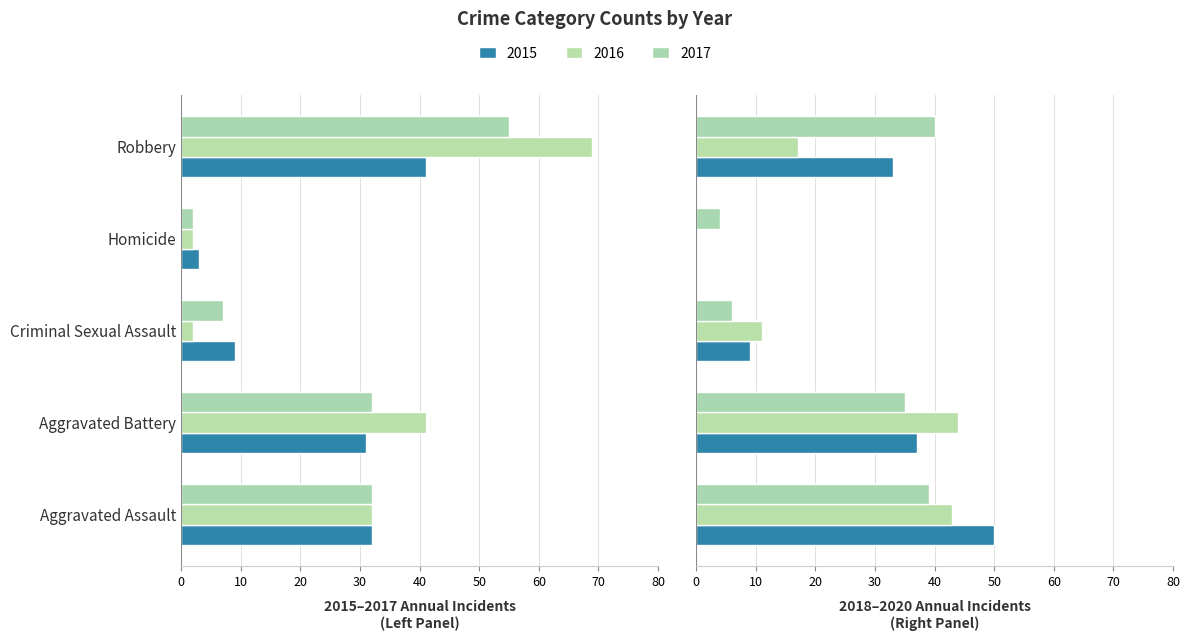

At which label is 2018 closest to 25?

Robbery